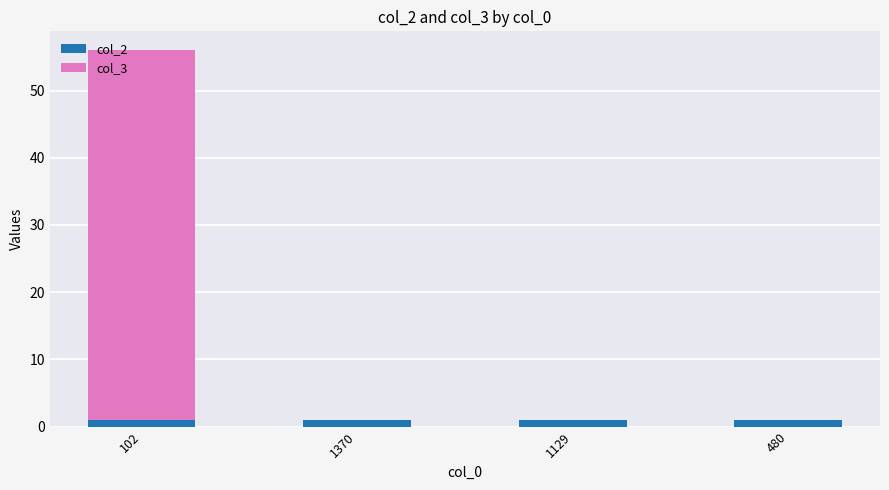

Does the chart contain stacked bars?

Yes